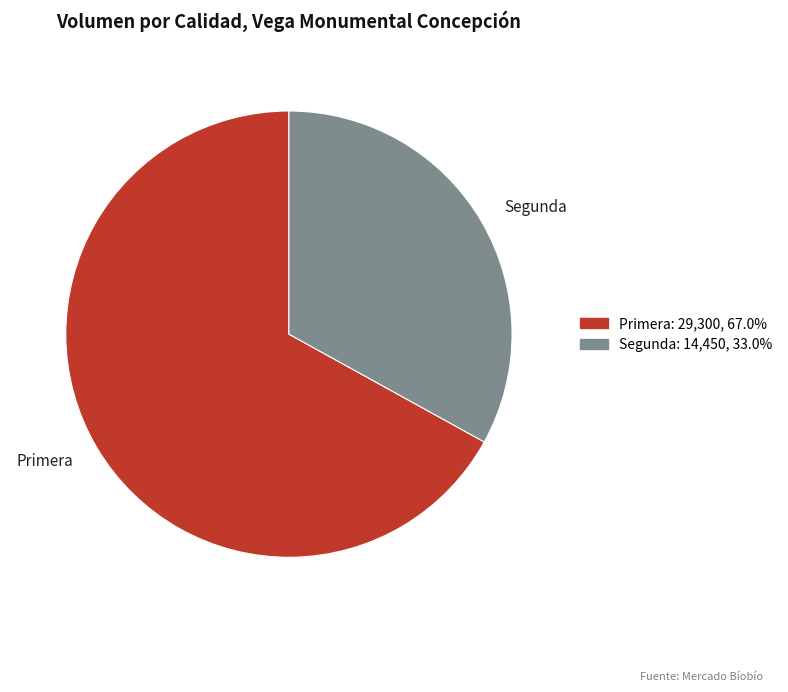

Is there a majority slice in this chart?

Yes